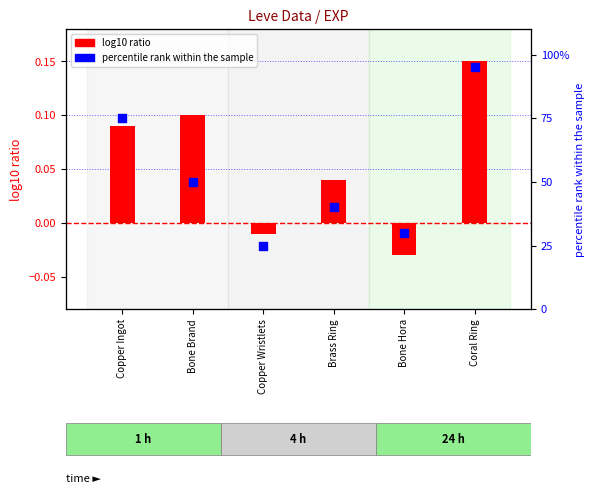

At which category is the sum across all series the highest?

Coral Ring